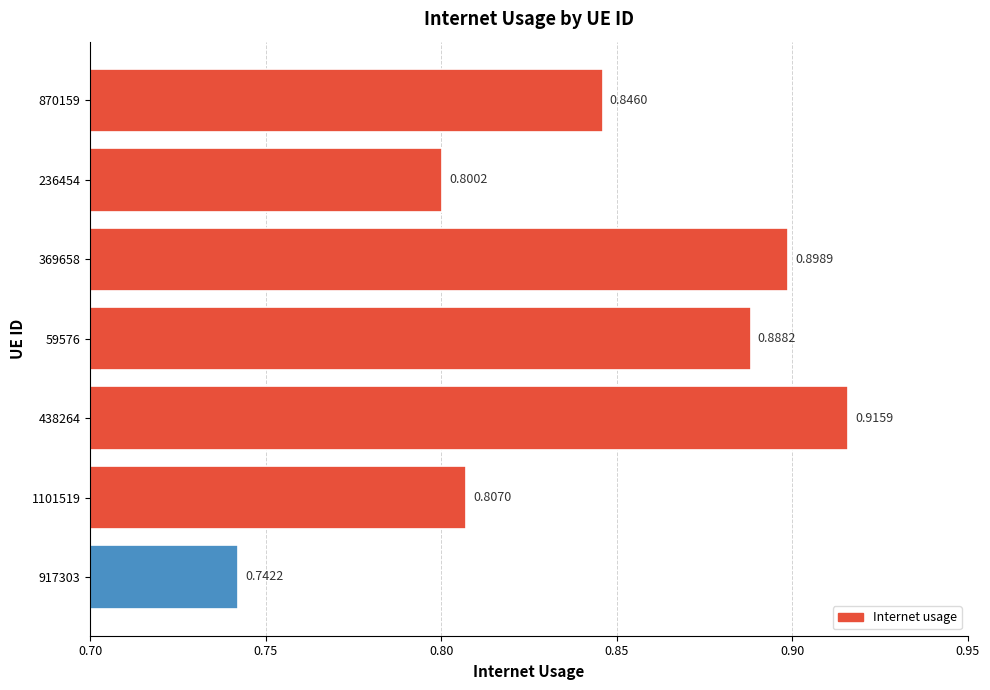

How many values are between 0 and 1?

7